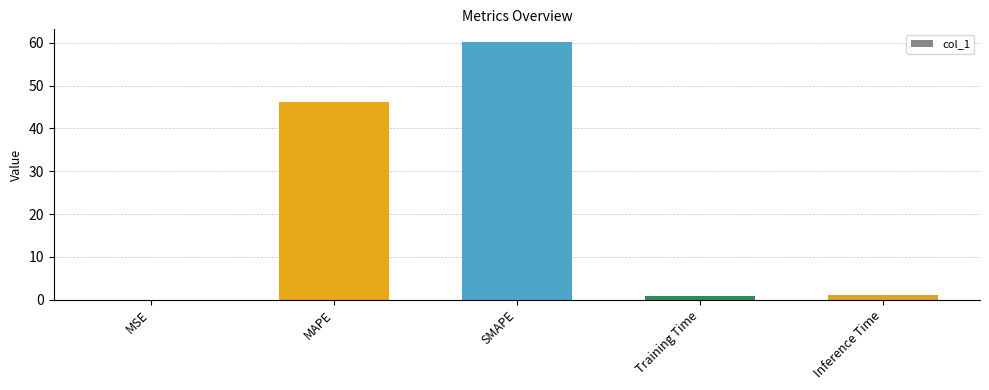

Between MAPE and SMAPE, which is larger?

SMAPE